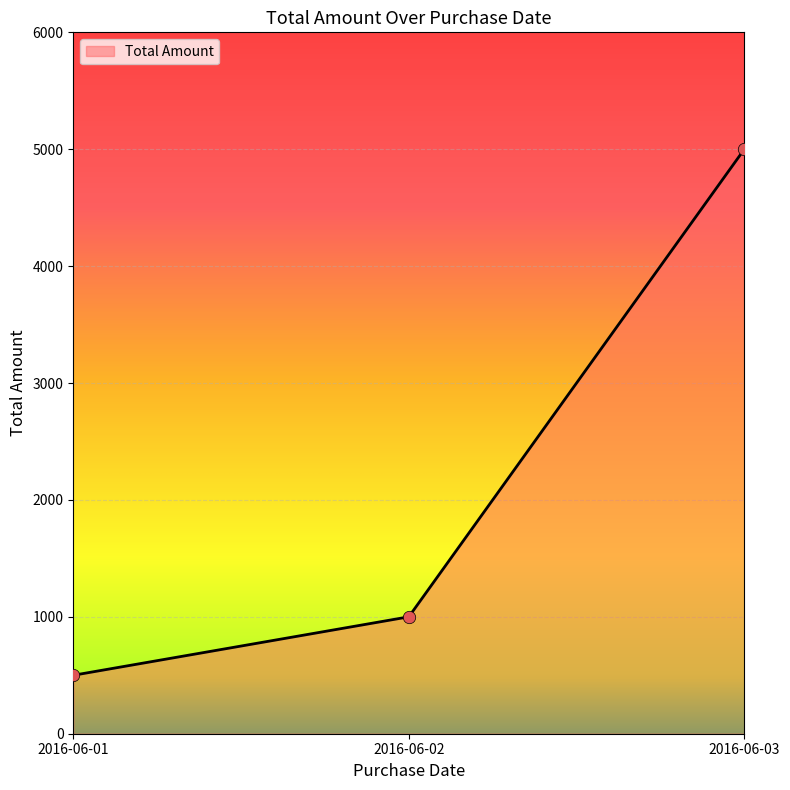

Approximately how many times larger is the value at 2016-06-03 compared to 2016-06-02?

5.0